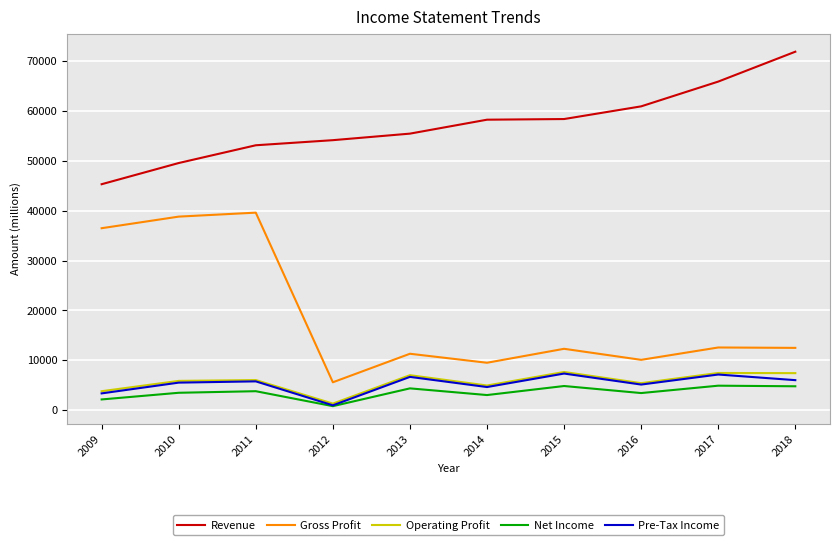

Which series changed the most between 2013 and 2017?

Revenue